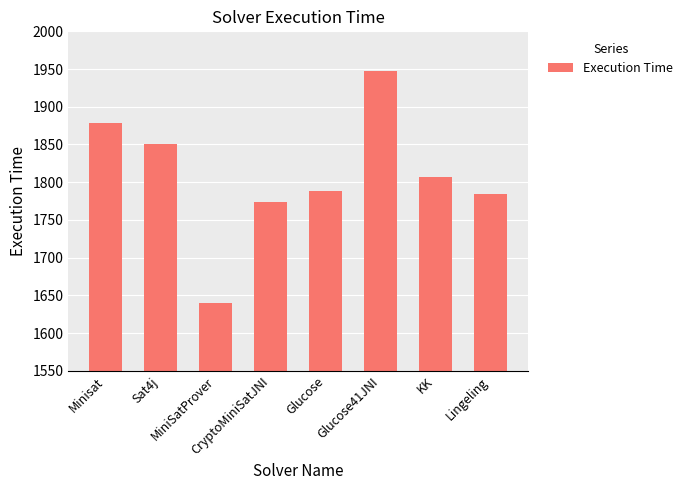

The value at Sat4j is 1851. True or false?

True